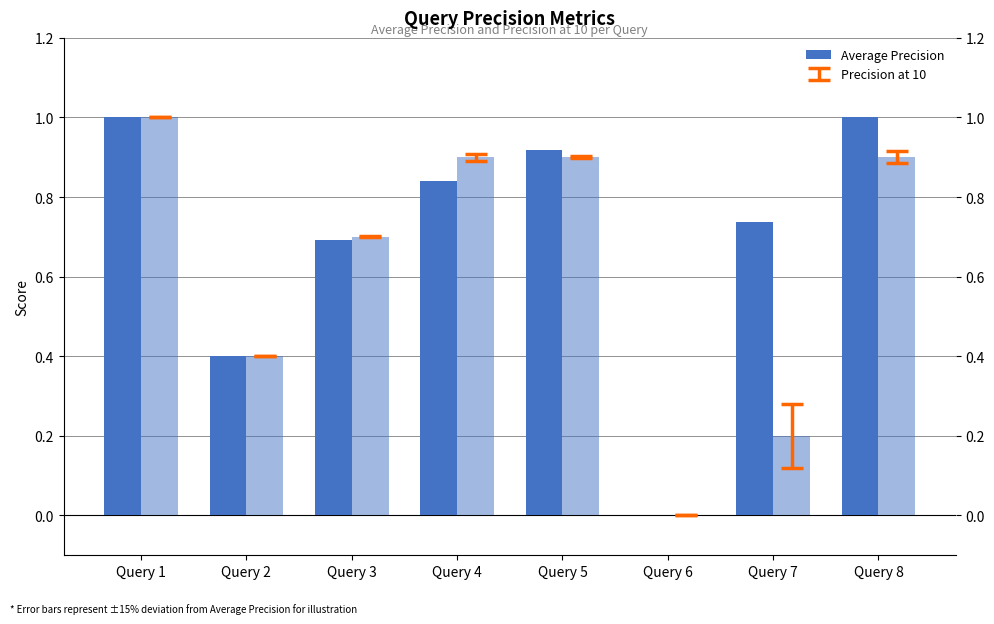

What is the greatest value displayed?

1.0